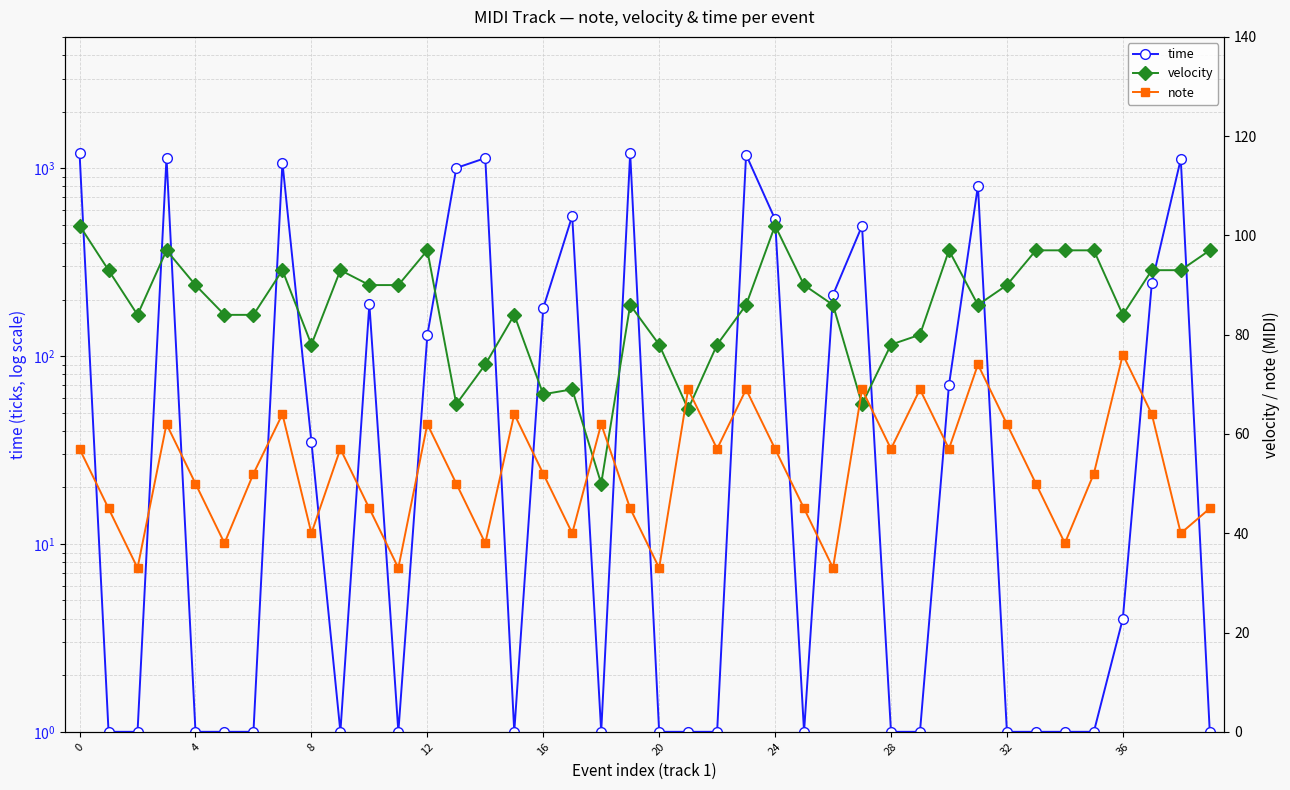

Reading left to right, list all the values displayed in this chart.

time: 1200	1	1	1138	1	1	1	1070	35	1	189	1	129	1003	1132	1	180	557	1	1200	1	1	1	1180	535	1	212	493	1	1	70	806	1	1	1	1	4	244	1119	1
velocity: 102	93	84	97	90	84	84	93	78	93	90	90	97	66	74	84	68	69	50	86	78	65	78	86	102	90	86	66	78	80	97	86	90	97	97	97	84	93	93	97
note: 57	45	33	62	50	38	52	64	40	57	45	33	62	50	38	64	52	40	62	45	33	69	57	69	57	45	33	69	57	69	57	74	62	50	38	52	76	64	40	45